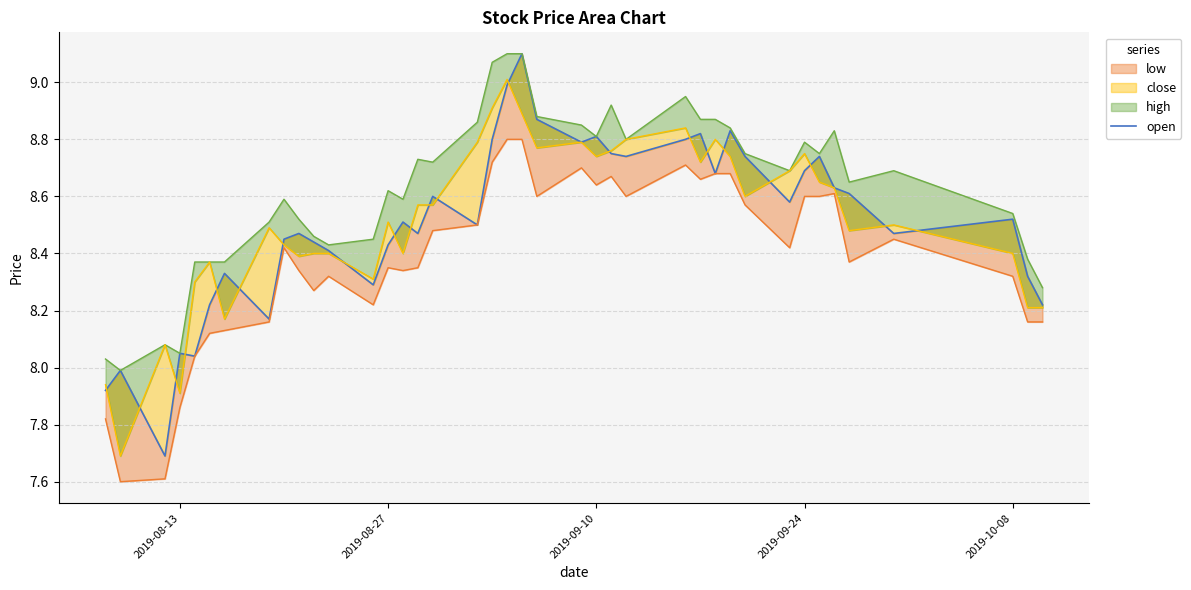

How many categories are shown in the chart?

40